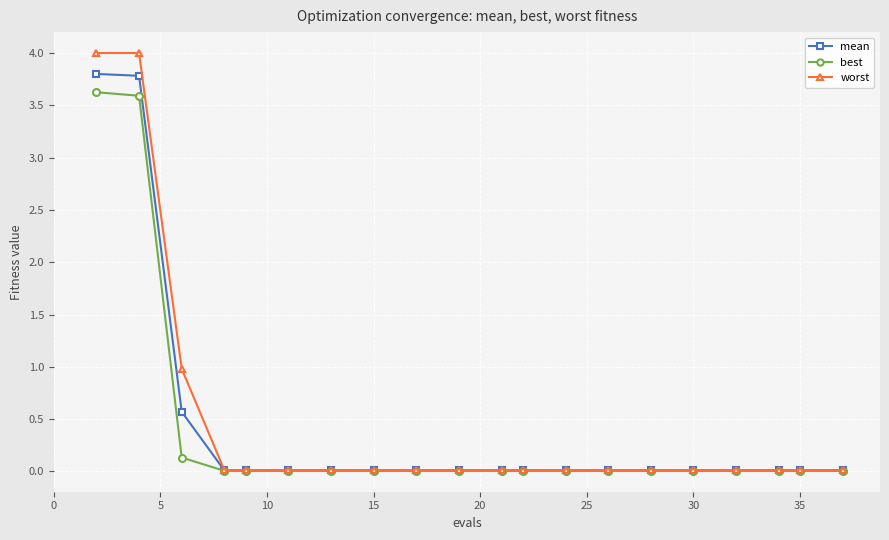

Which series has the largest range (max minus min)?

worst